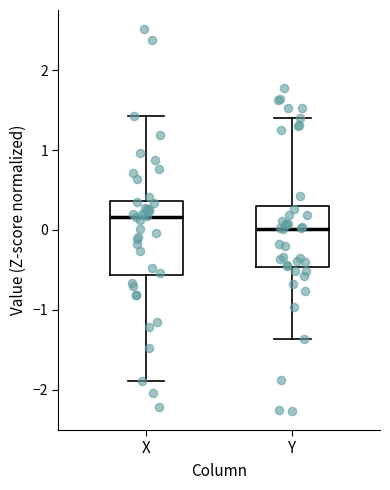

Which box is the tallest, from its lower edge to its upper edge?

X